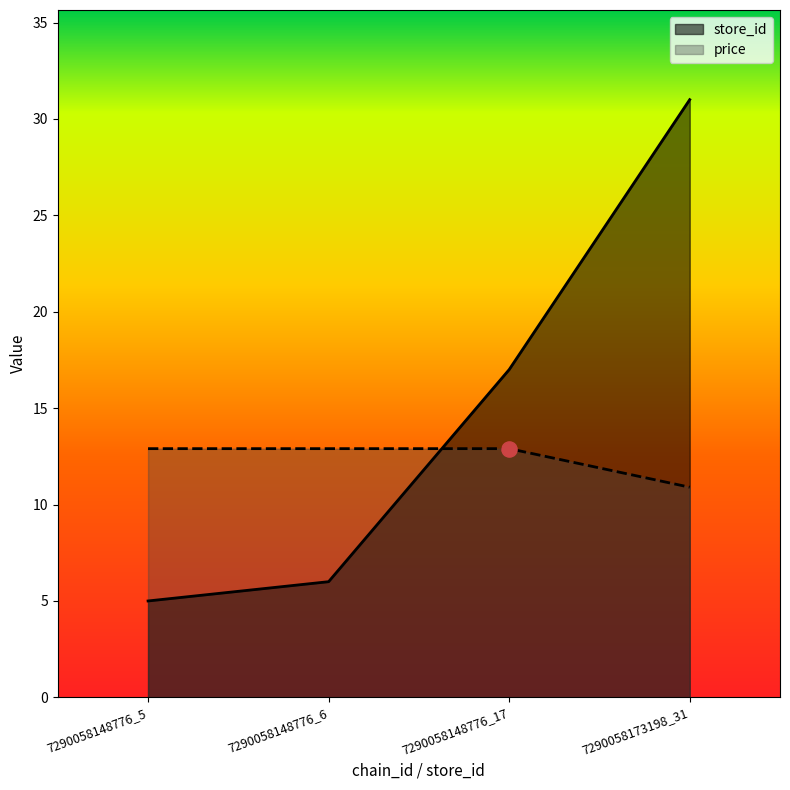

Which series has the largest total across all categories?

store_id